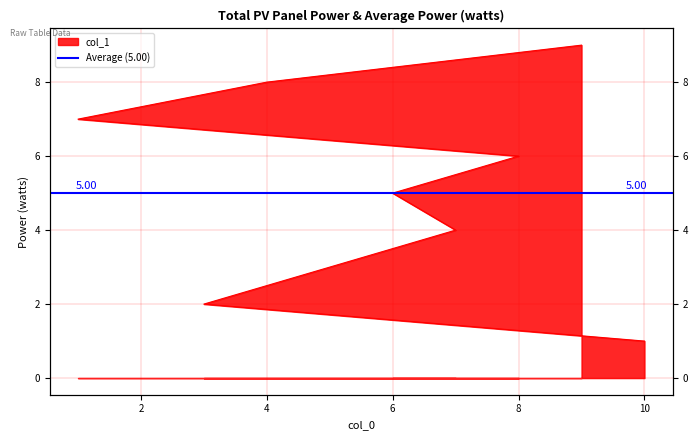

True or false: the data shows 3 at 5.

True